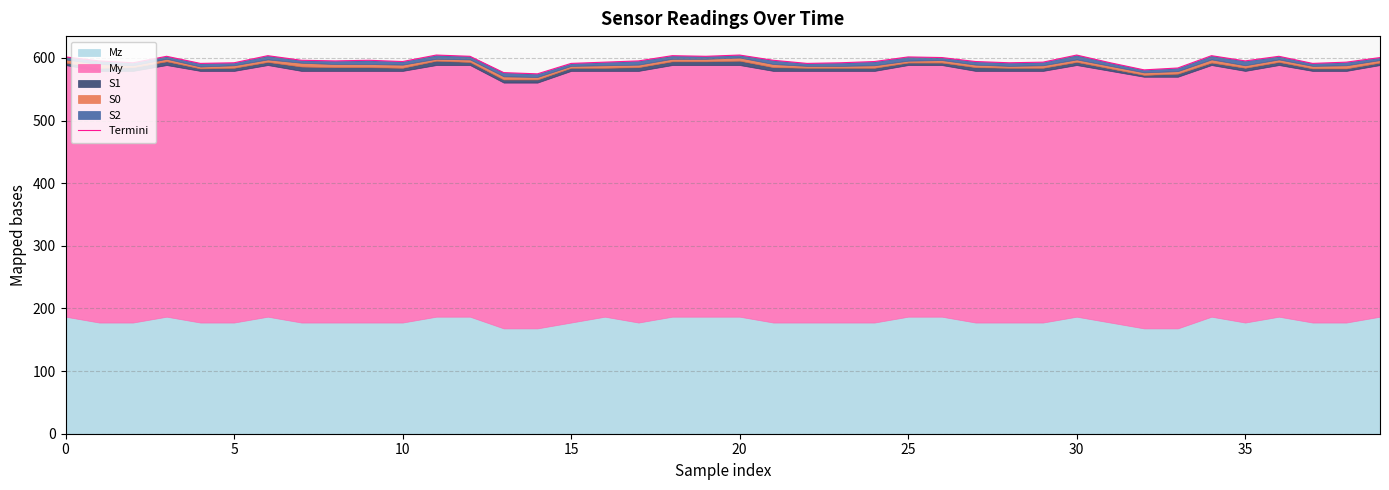

What is the ratio of the value at 30 to the value at 10?

1.0